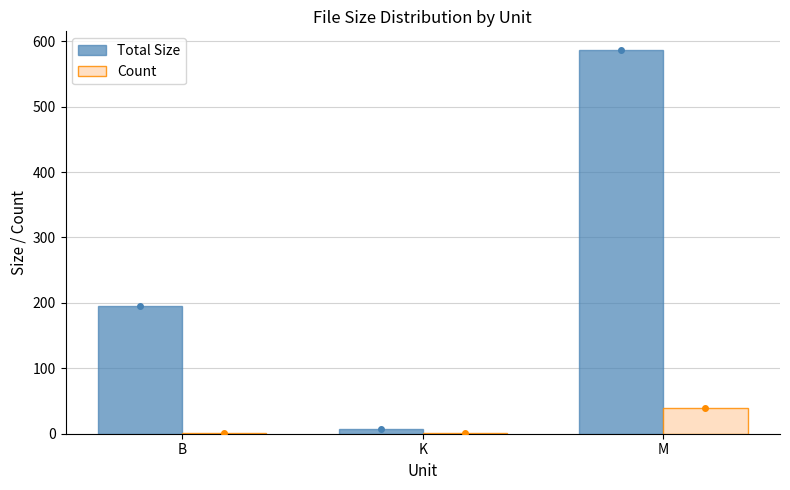

At which category is the sum across all series the highest?

M